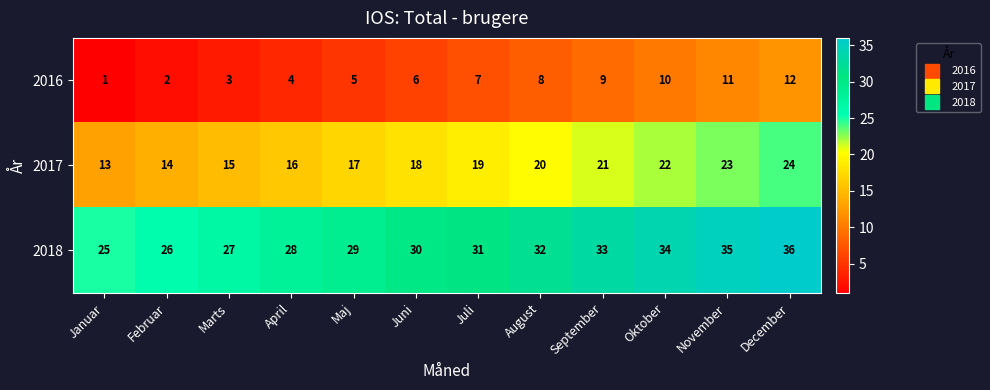

What is the total value across all series at Juni?

54